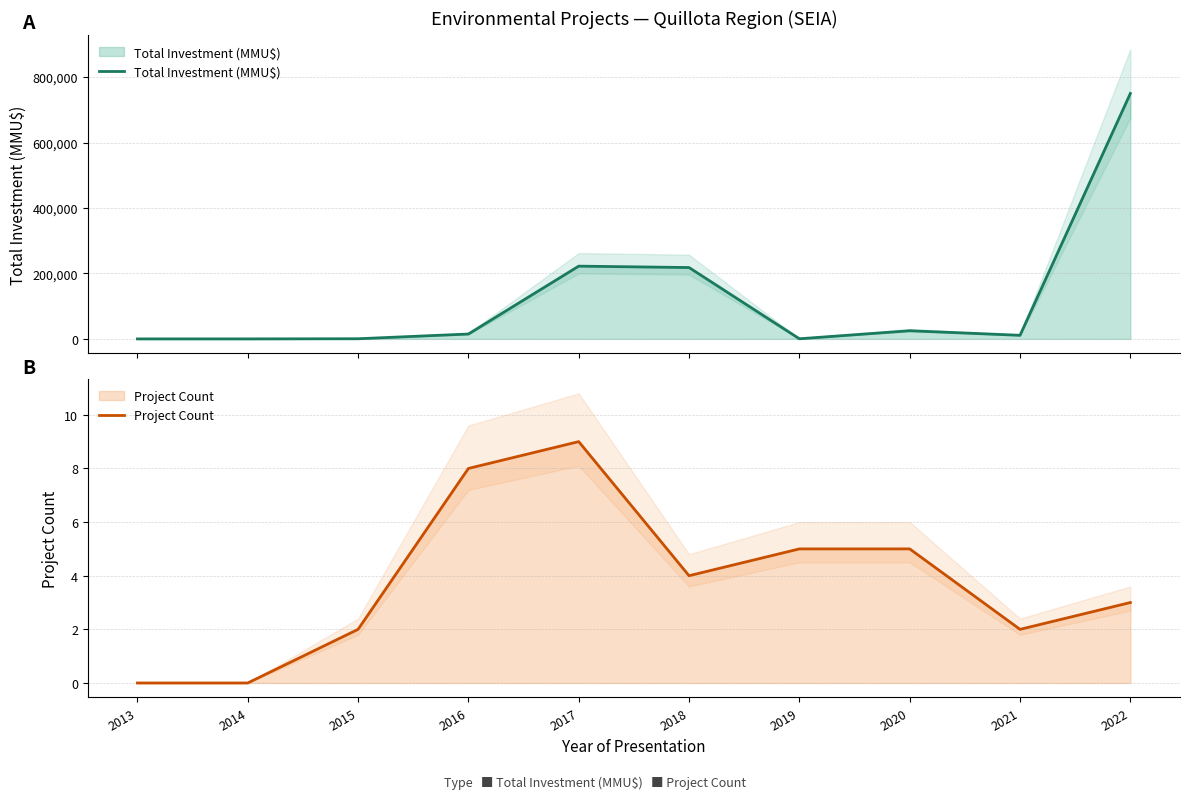

List the series in order of their peak value, lowest first.

Project Count, Total Investment (MMU$)